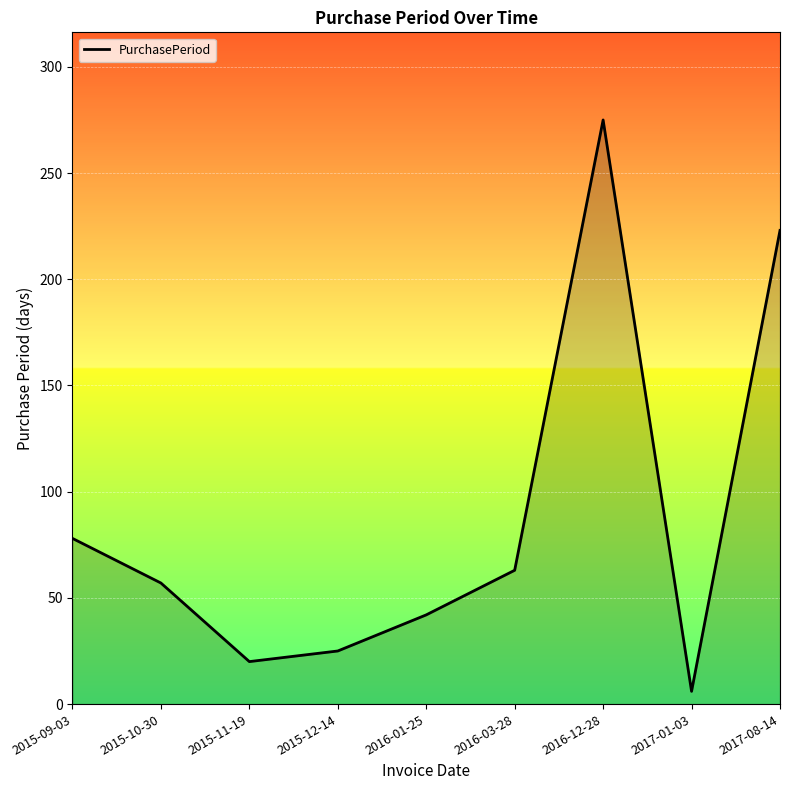

True or false: the data shows 10 at 2015-11-19.

False